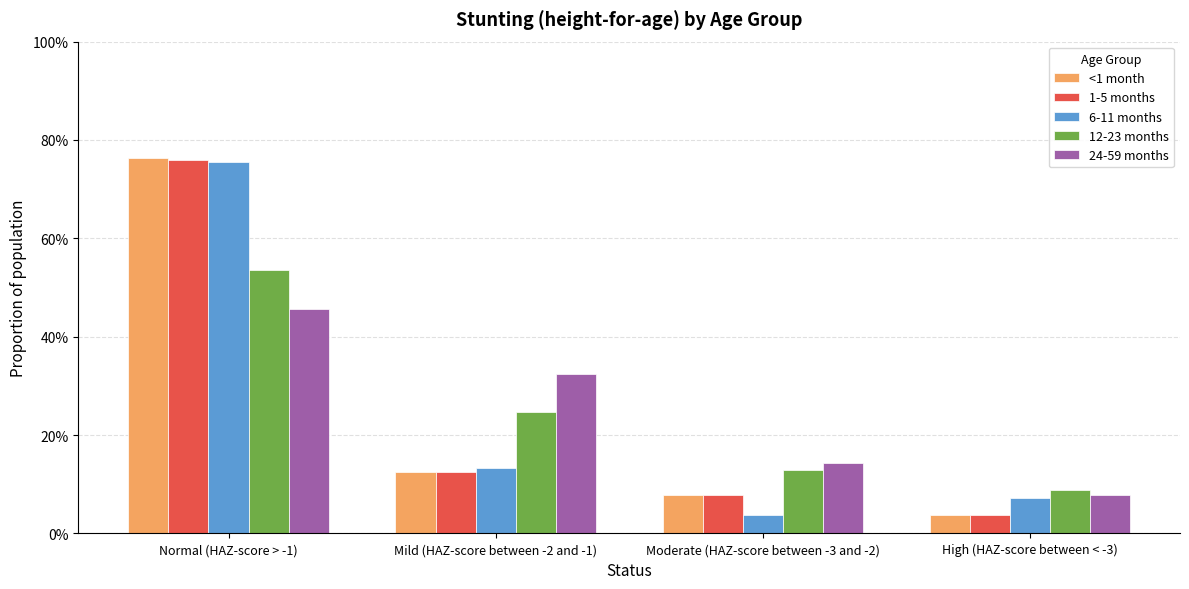

Reading left to right, transcribe all the data shown in this chart.

<1 month: Normal (HAZ-score > -1)=0.8	Mild (HAZ-score between -2 and -1)=0.1	Moderate (HAZ-score between -3 and -2)=0.1	High (HAZ-score between < -3)=0.0
1-5 months: Normal (HAZ-score > -1)=0.8	Mild (HAZ-score between -2 and -1)=0.1	Moderate (HAZ-score between -3 and -2)=0.1	High (HAZ-score between < -3)=0.0
6-11 months: Normal (HAZ-score > -1)=0.8	Mild (HAZ-score between -2 and -1)=0.1	Moderate (HAZ-score between -3 and -2)=0.0	High (HAZ-score between < -3)=0.1
12-23 months: Normal (HAZ-score > -1)=0.5	Mild (HAZ-score between -2 and -1)=0.2	Moderate (HAZ-score between -3 and -2)=0.1	High (HAZ-score between < -3)=0.1
24-59 months: Normal (HAZ-score > -1)=0.5	Mild (HAZ-score between -2 and -1)=0.3	Moderate (HAZ-score between -3 and -2)=0.1	High (HAZ-score between < -3)=0.1